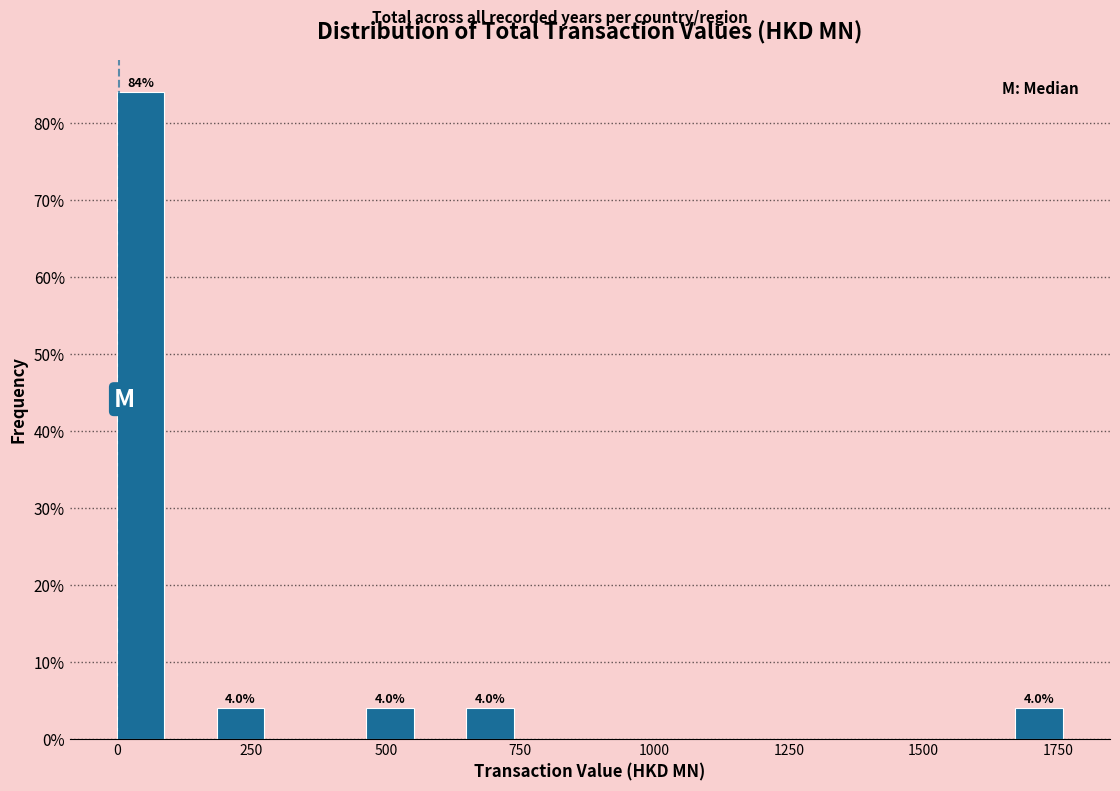

Read against the x-axis, roughly where is the centre of the tallest bar?

50